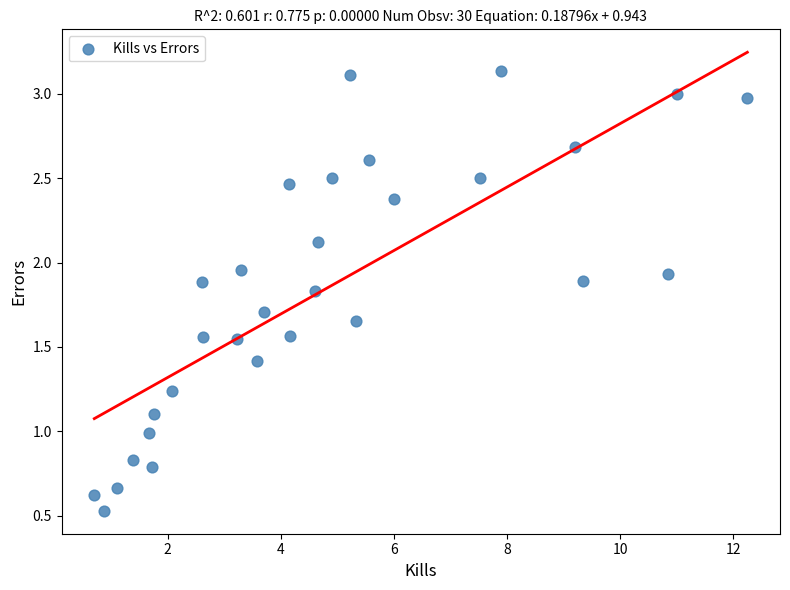

What is the range of X values (max minus min)?

11.5